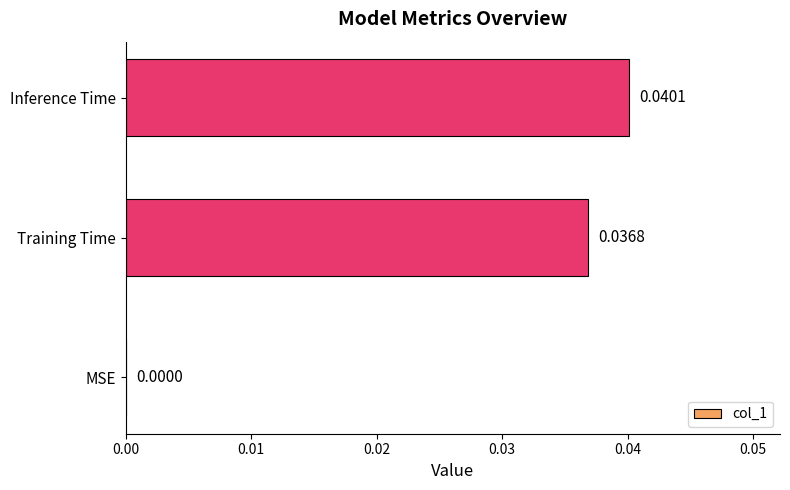

How many distinct data groups are displayed?

1